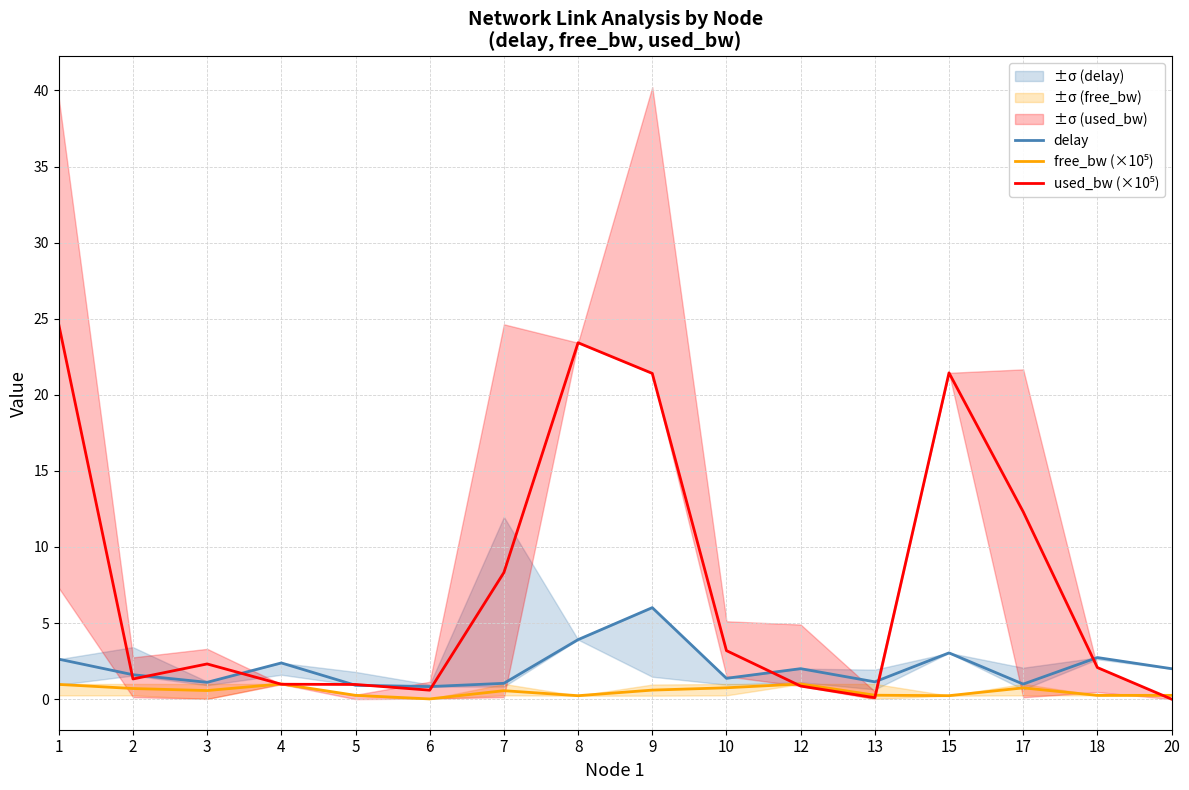

How many values in the delay series exceed 2?

8